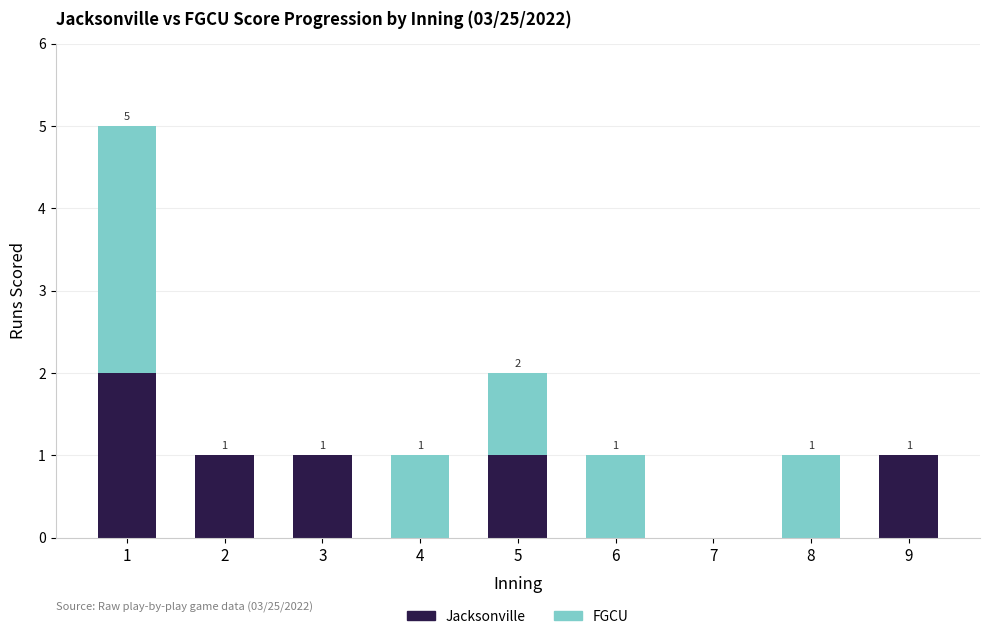

How many categories are shown in the chart?

9